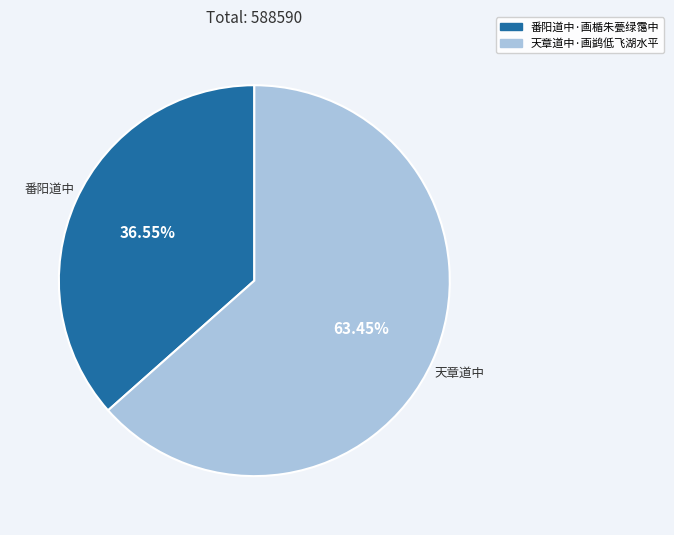

True or false: 天章道中·画鹢低飞湖水平 accounts for 58% of the total.

False